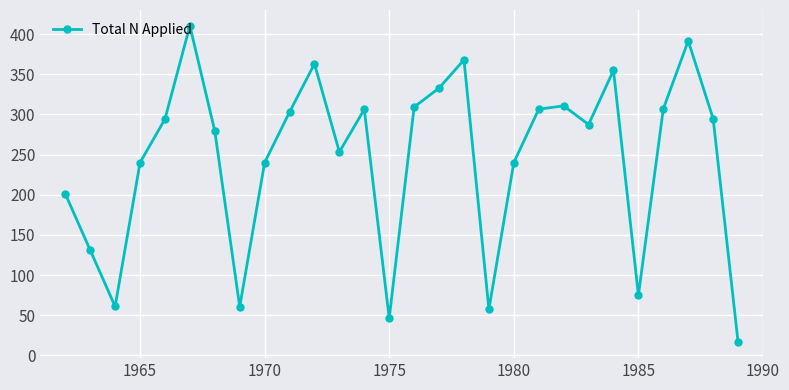

How many data points are above 294?

14